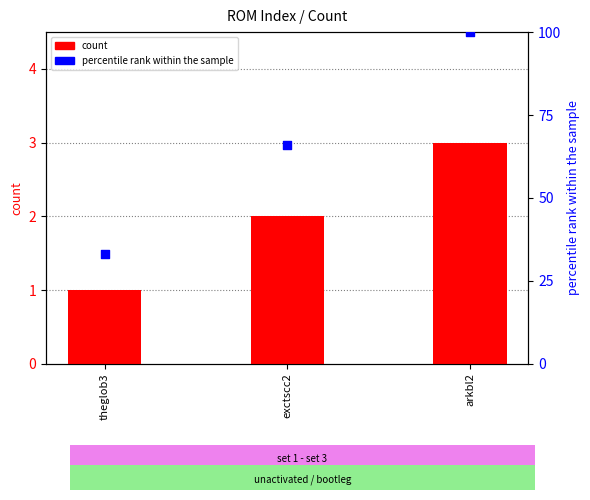

Which series has the largest Y range (max minus min)?

percentile rank within the sample